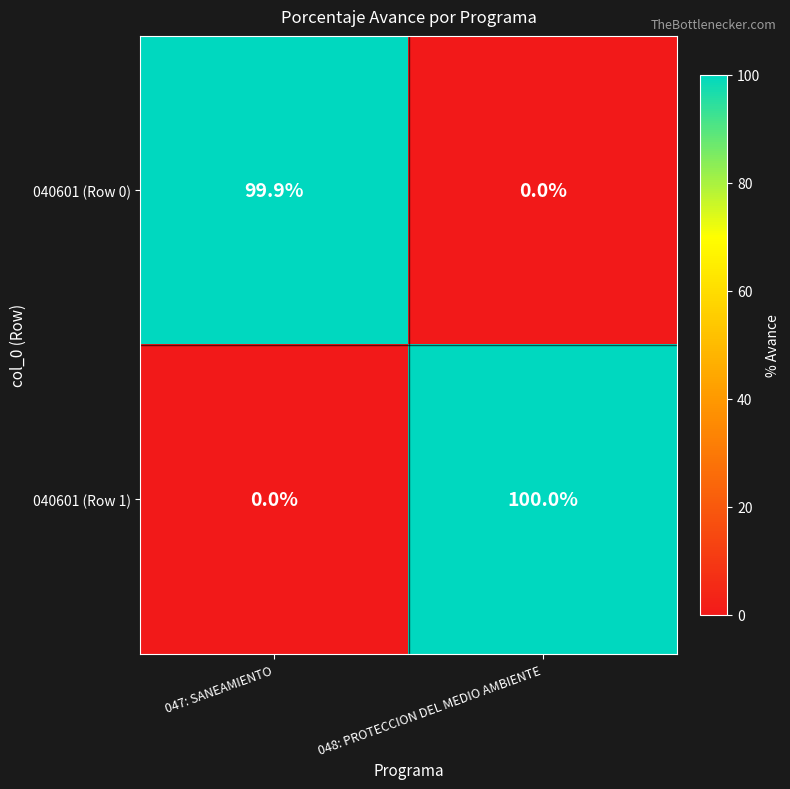

At how many categories does at least one series exceed 82?

2